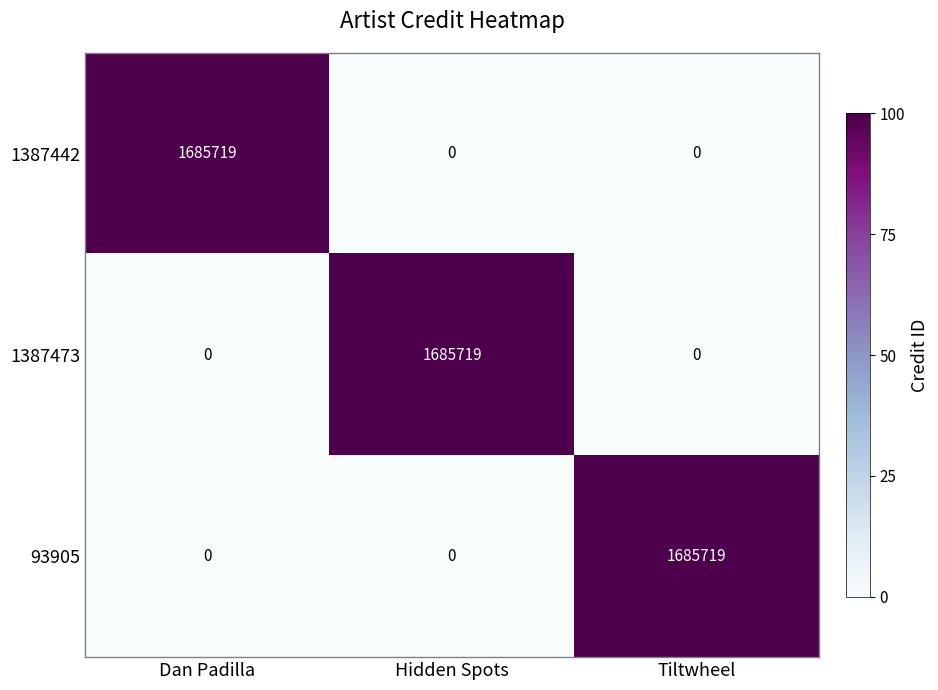

At which label does 1387473 reach its peak?

Hidden Spots